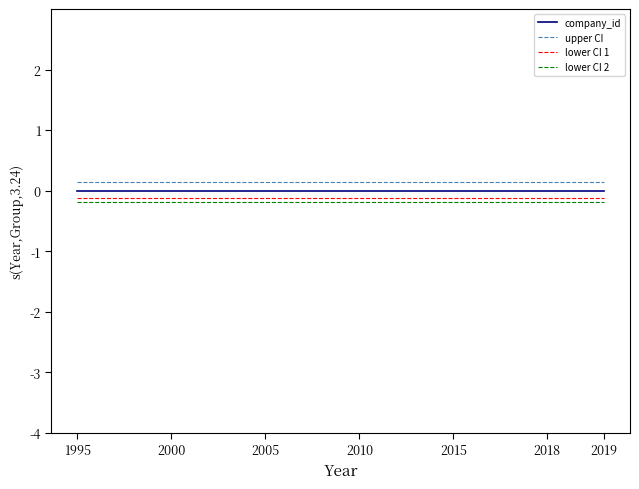

True or false: lower CI 1 and company_id cross at least once.

False